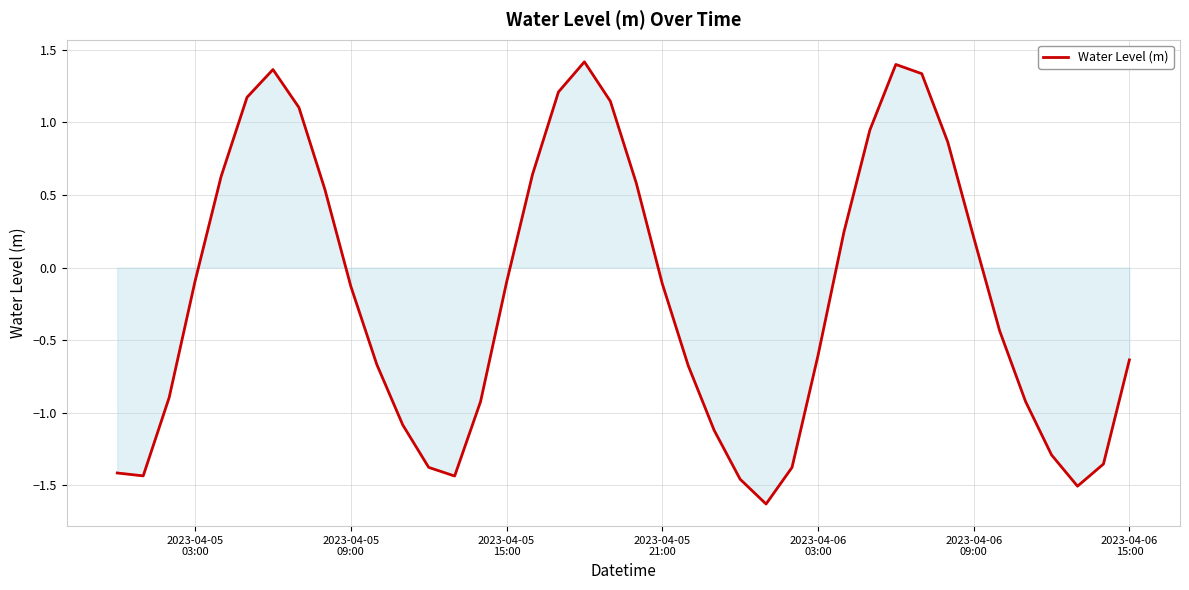

What is the smallest value displayed?

-1.6